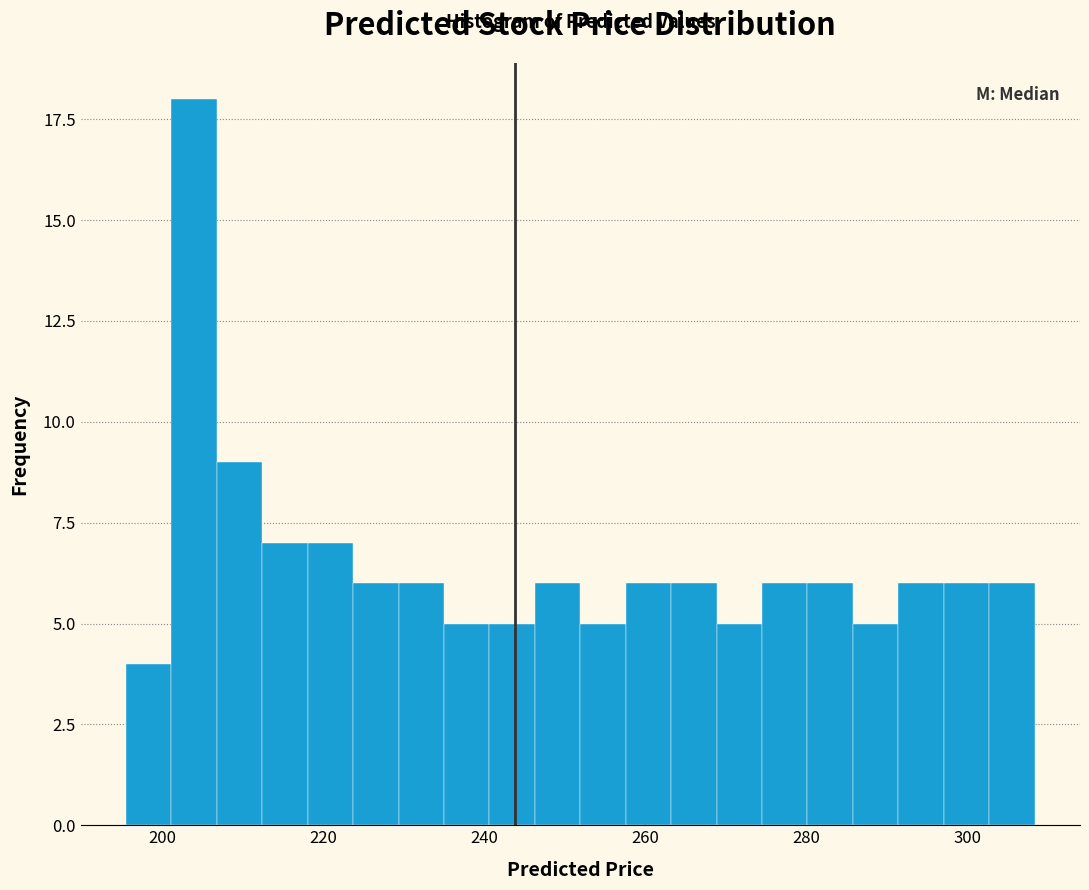

Read against the x-axis, roughly where is the centre of the tallest bar?

204